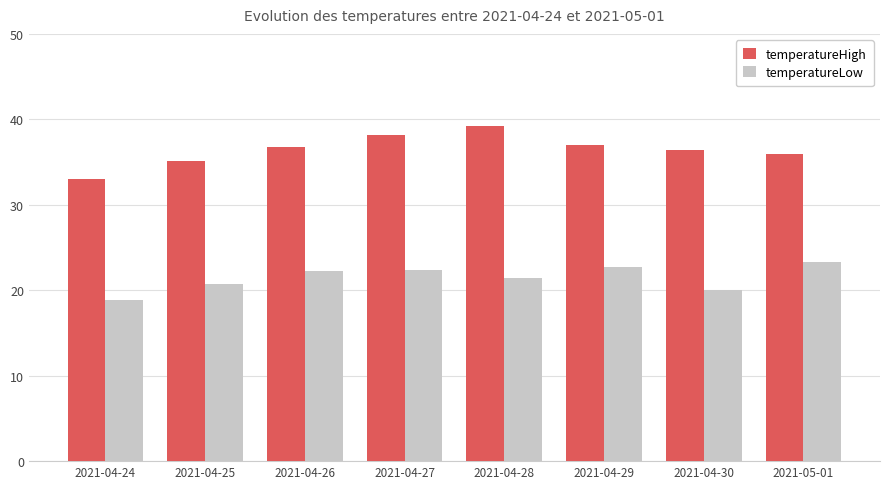

What are all the series names shown in the legend?

temperatureHigh, temperatureLow